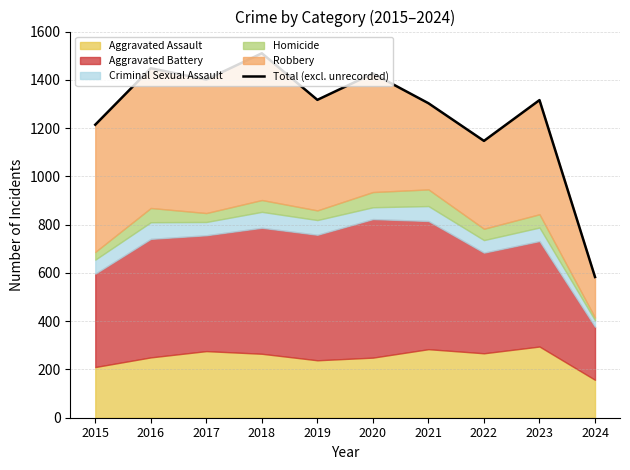

What is the minimum value shown in the chart?

583